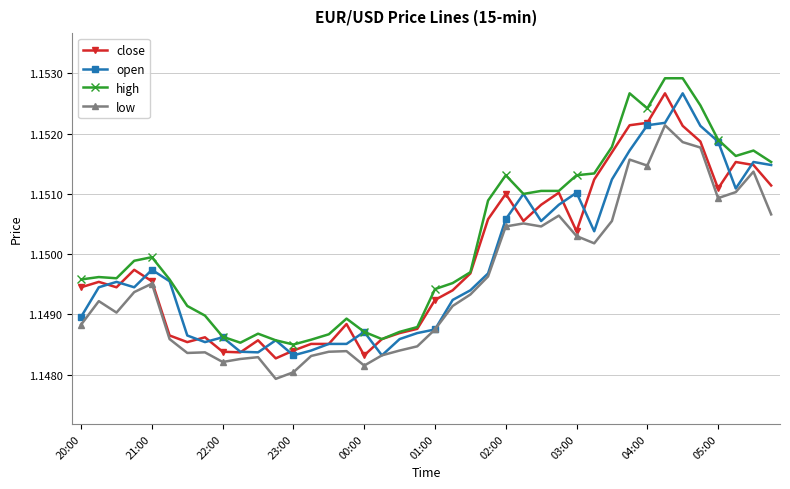

At how many categories does at least one series exceed 1?

40